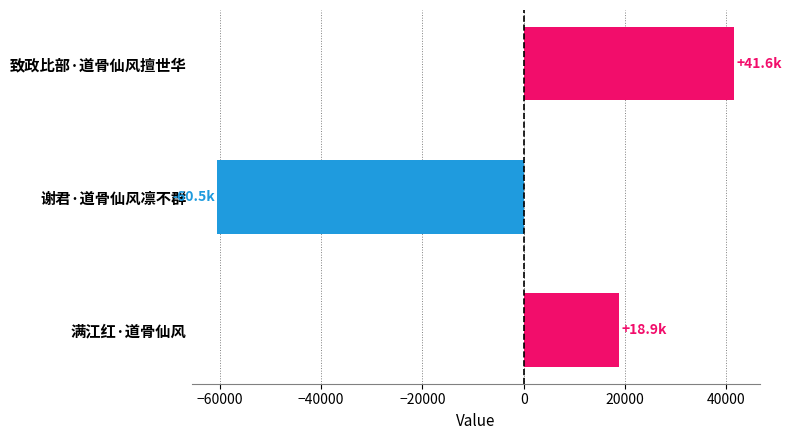

What is the label of the 1st bar from the bottom?

满江红·道骨仙风